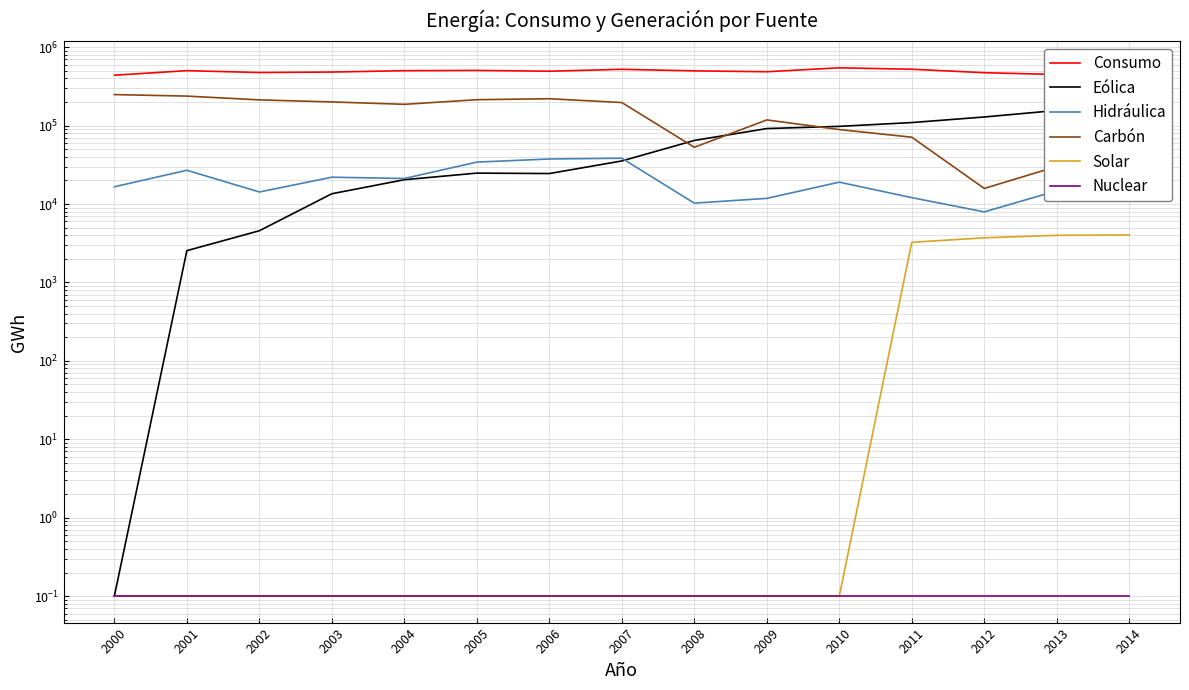

What is the difference between the second highest and minimum values in the Carbón series?

221868.0